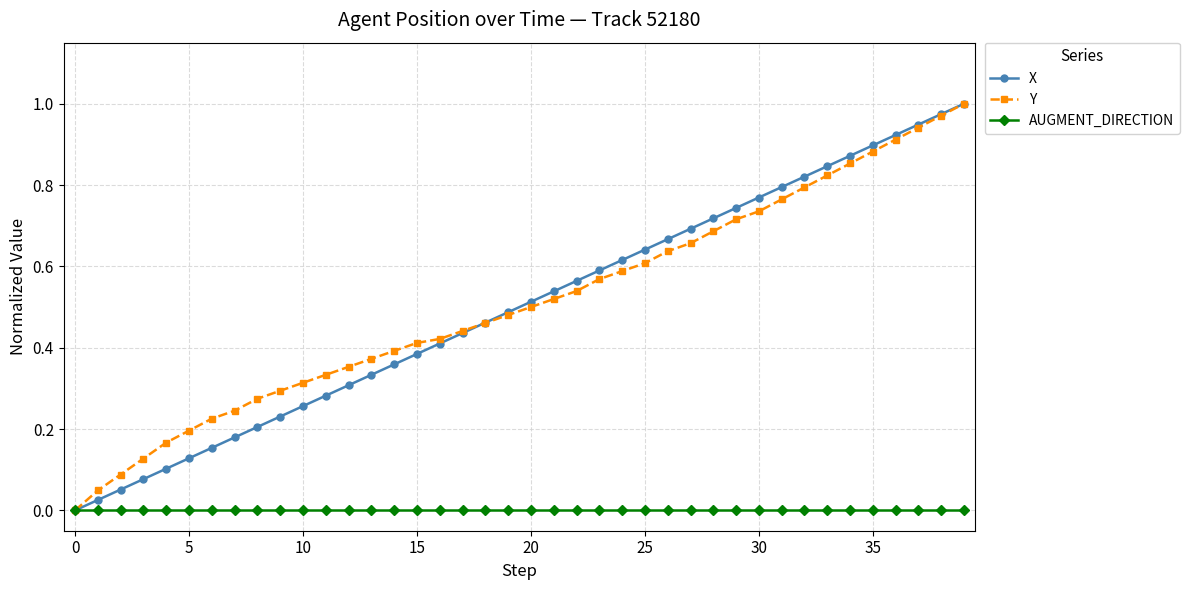

True or false: X has more than 1 interior local peaks.

False